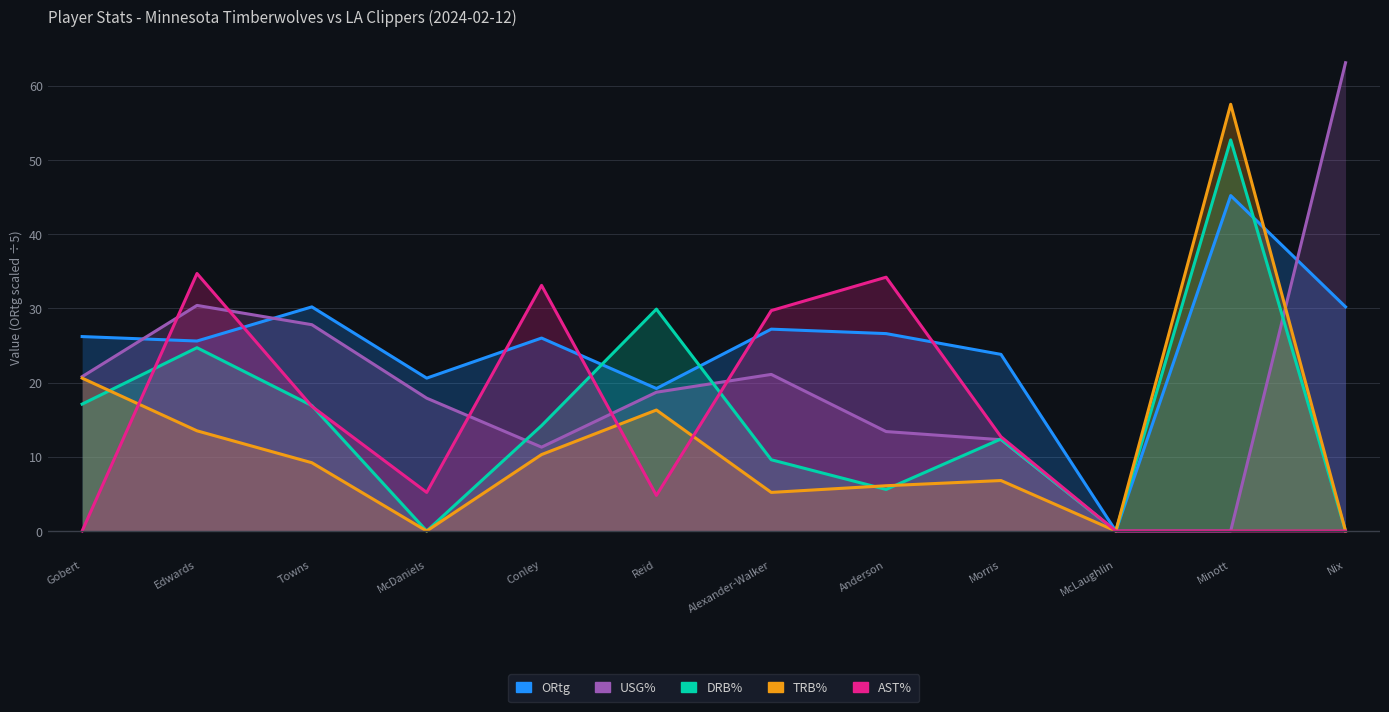

The TRB% series shows 33.0 at Gobert. True or false?

False